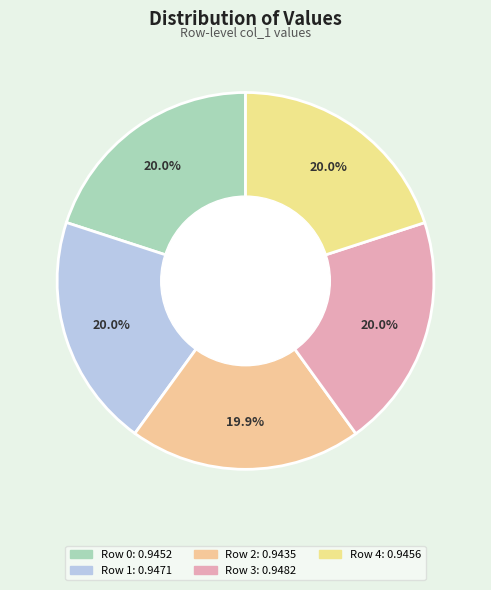

What portion of the pie excludes Row 0?

80.0%